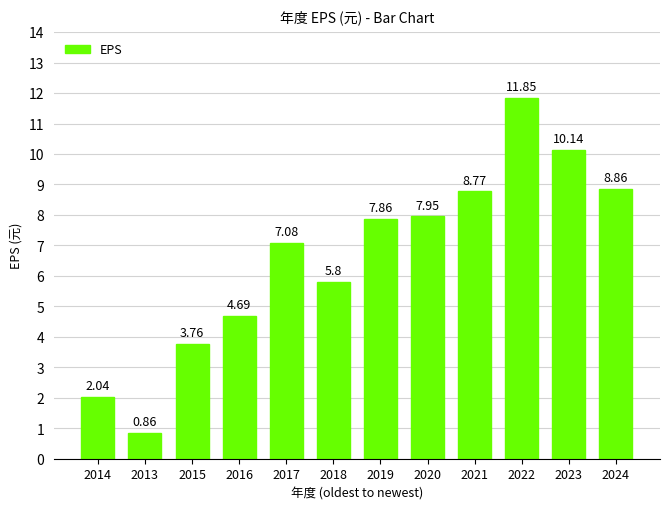

What is the sum of the values at 2015 and 2019?

11.6